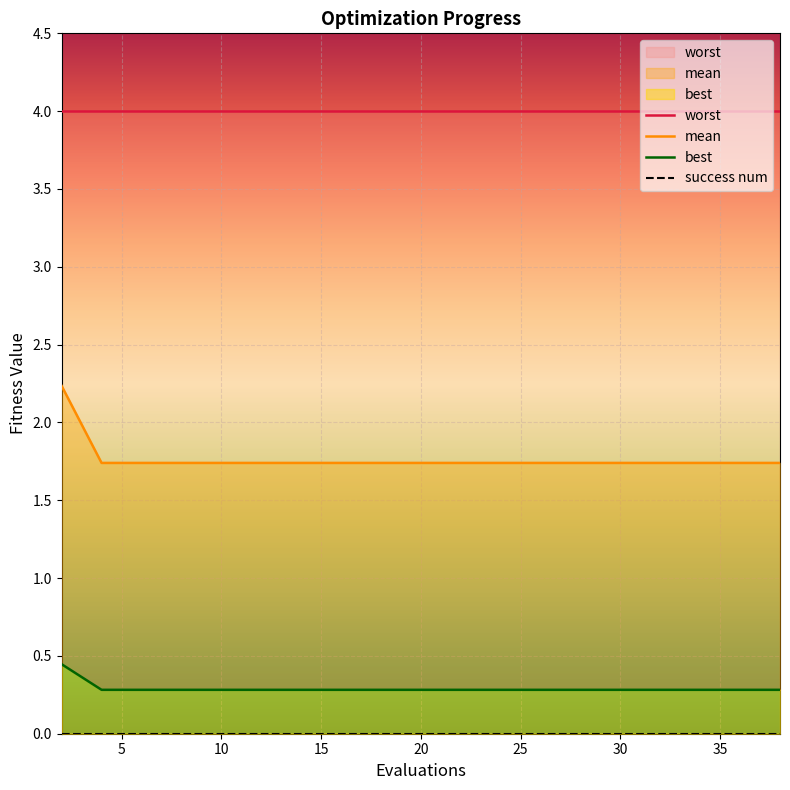

True or false: worst has a value of 4.0 at 25.

True